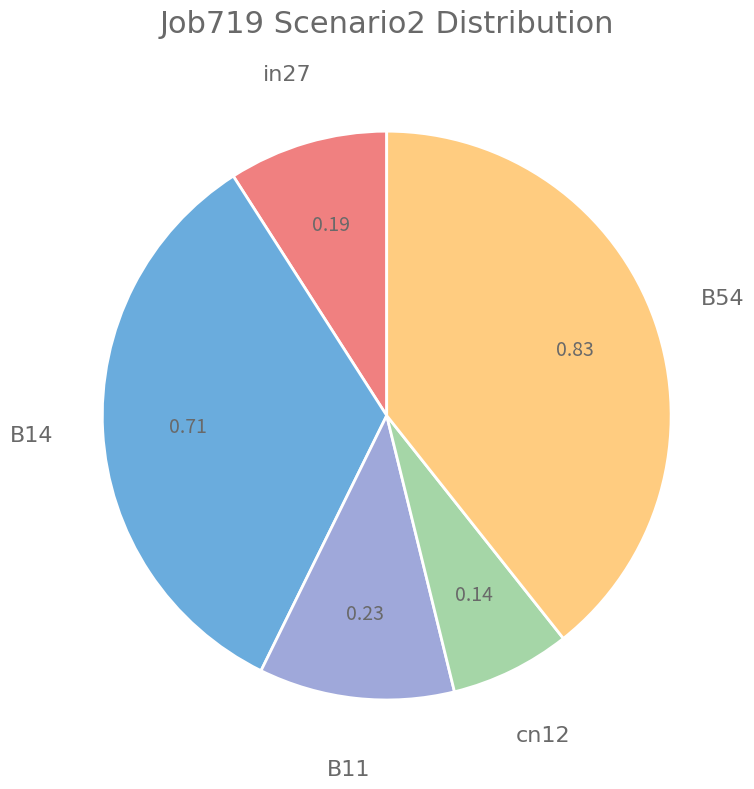

How many segments does this pie chart have?

5